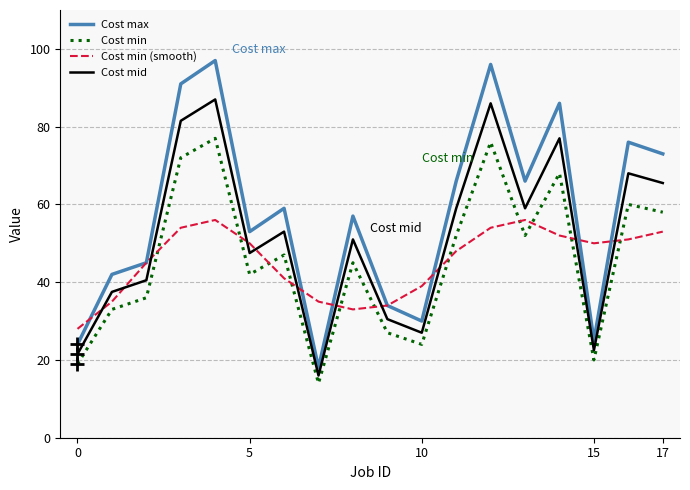

Which series has the largest range (max minus min)?

Cost max